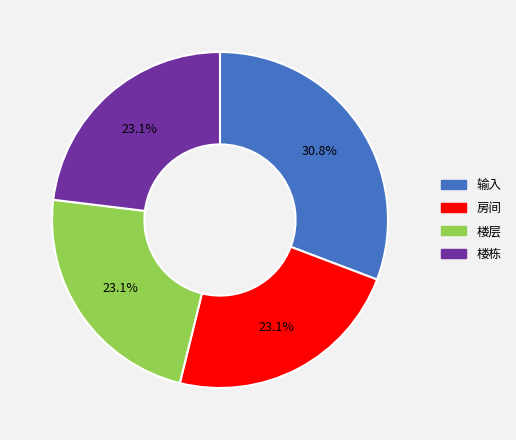

Is there a majority slice in this chart?

No